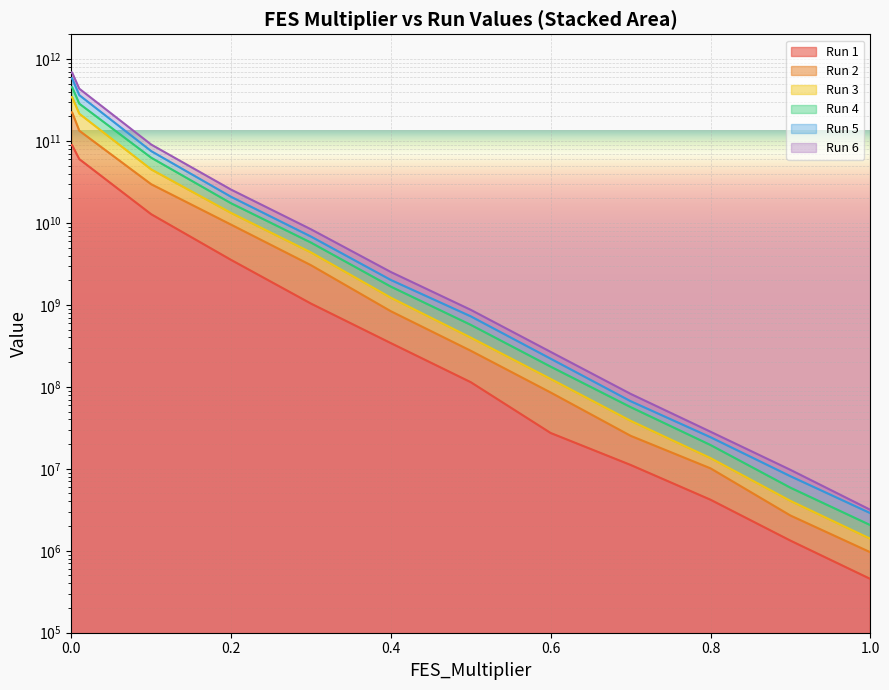

Is it true that Run 6 equals 4064594.6 at 0.9?

True